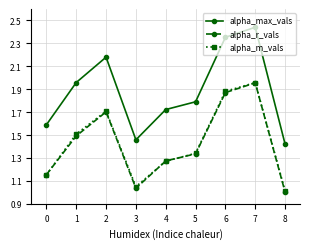

The alpha_max_vals series shows 3.6 at 6. True or false?

False